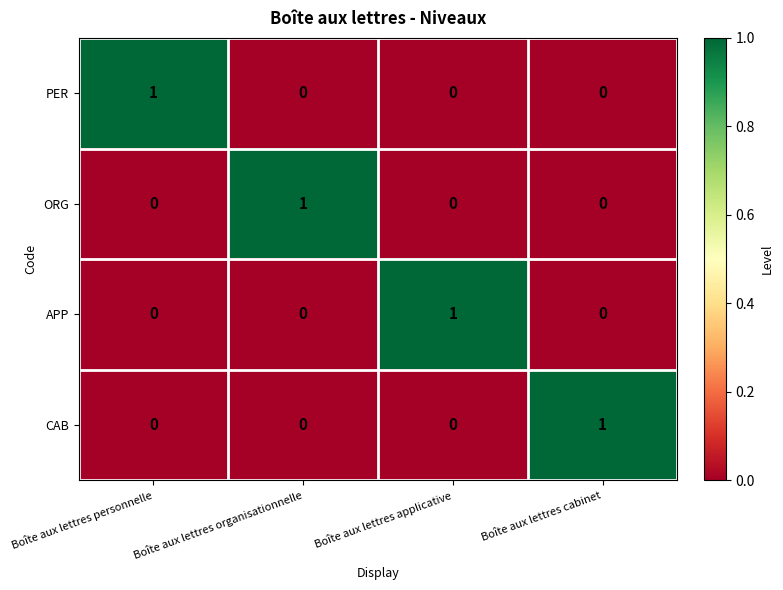

Which category has the highest value in the APP series?

Boîte aux lettres applicative